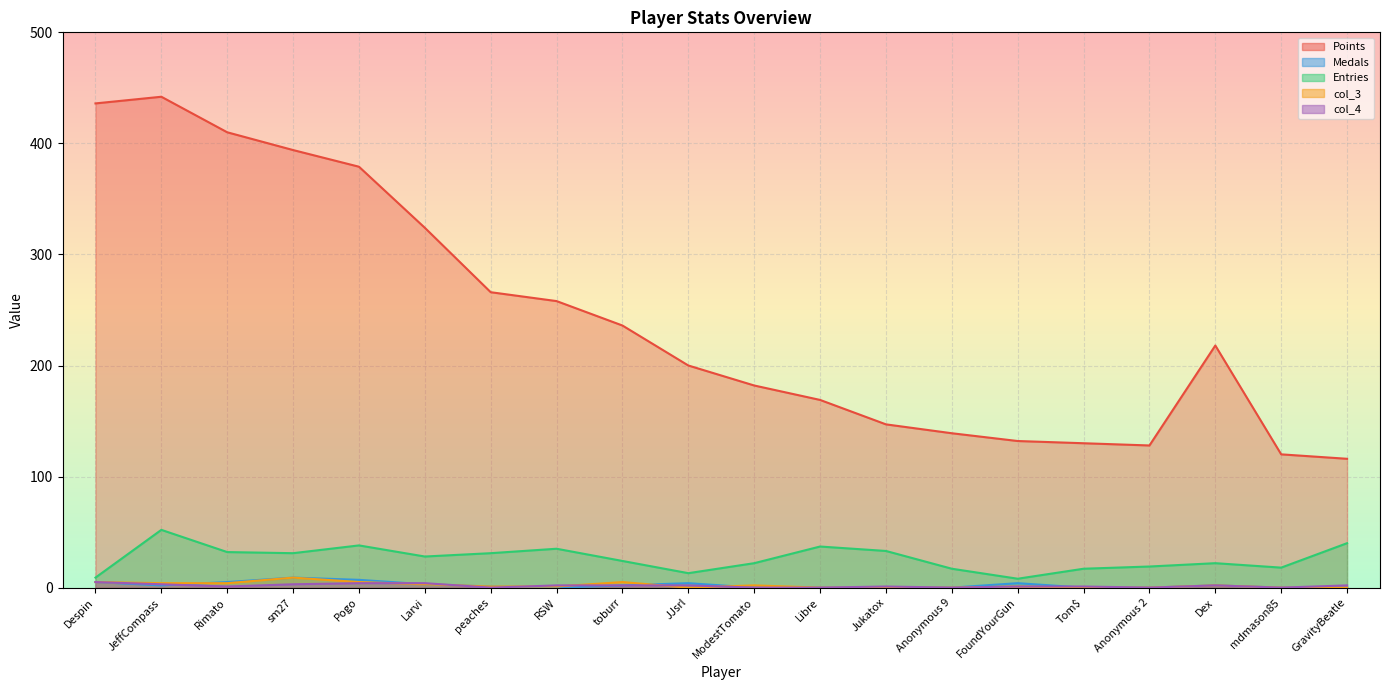

Reading left to right, what are all the values shown in this chart?

Points: 436	442	410	394	379	324	266	258	236	200	182	169	147	139	132	130	128	218	120	116
Medals: 5	2	5	9	7	3	1	0	2	4	0	0	0	0	4	0	0	2	0	0
Entries: 9	52	32	31	38	28	31	35	24	13	22	37	33	17	8	17	19	22	18	40
col_3: 5	4	4	9	5	3	1	1	5	0	2	0	0	0	1	0	0	2	0	0
col_4: 5	3	1	3	4	4	0	2	2	2	0	0	1	0	1	1	0	2	0	2